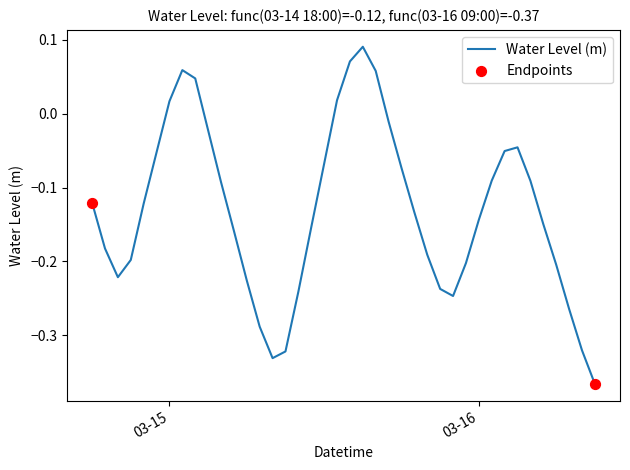

What is the difference between the maximum and minimum values?

0.5